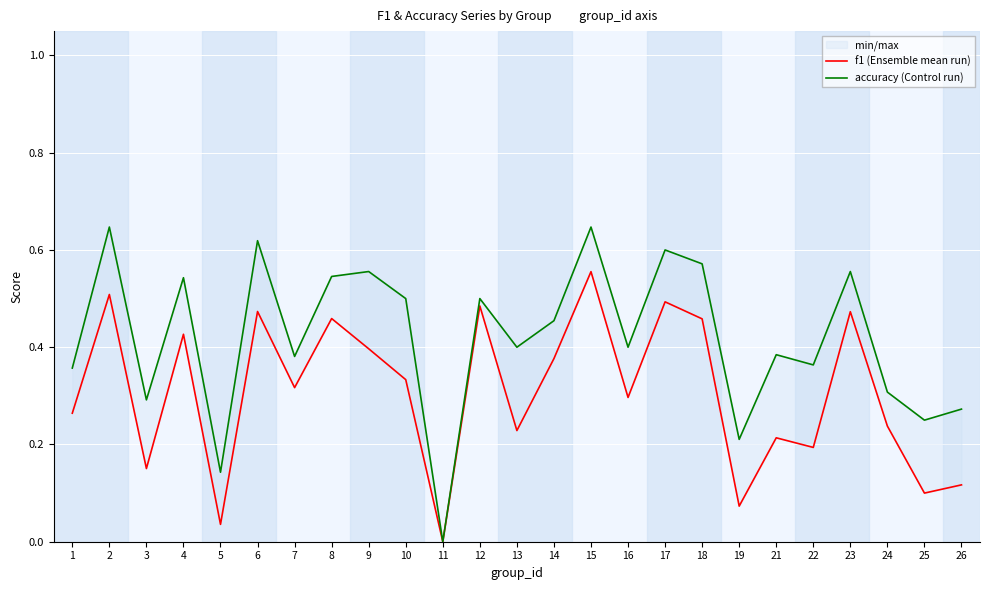

The value of f1 (Ensemble mean run) at 8 is 0.5. True or false?

True